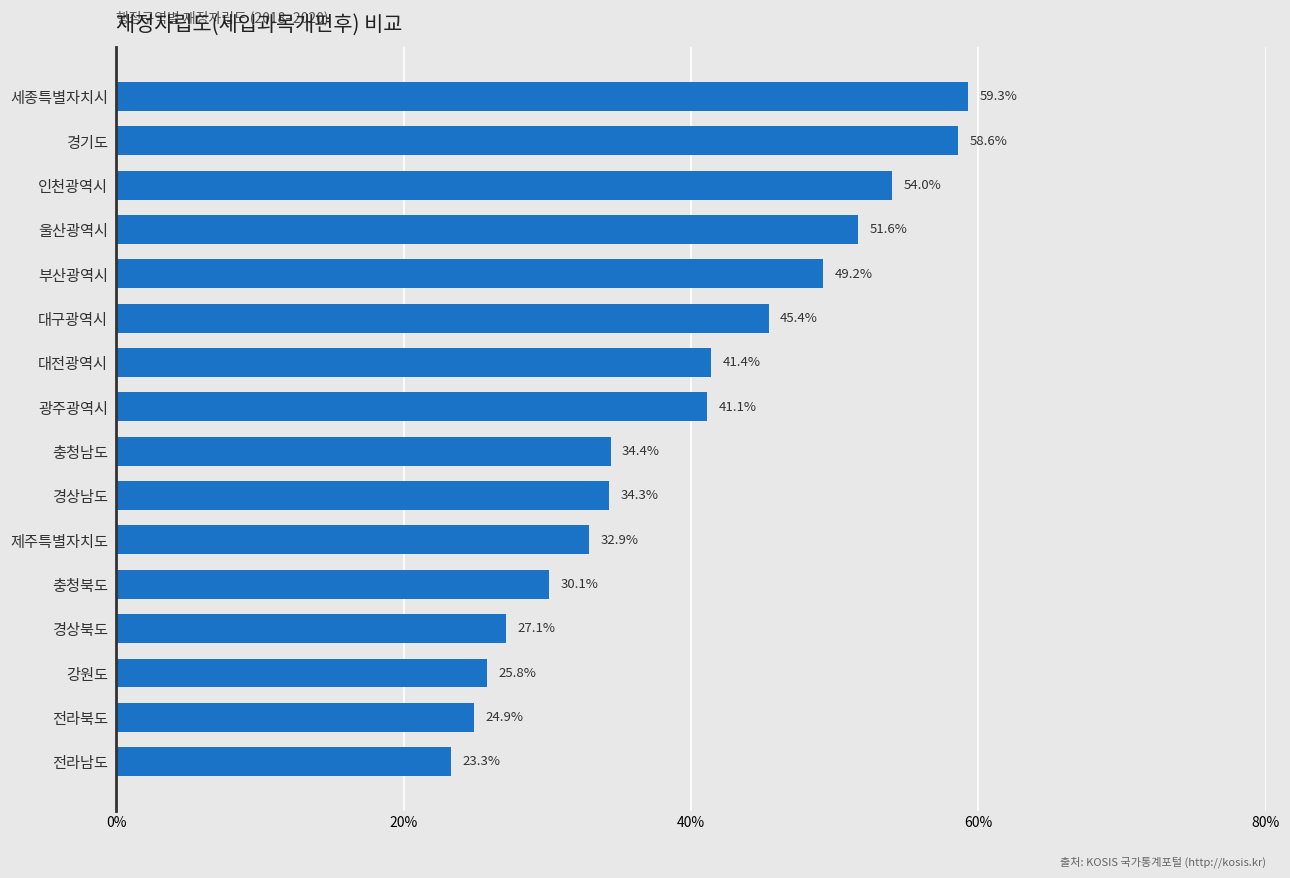

Reading bottom to top, transcribe all the data shown in this chart.

전라남도=23.3	전라북도=24.9	강원도=25.8	경상북도=27.1	충청북도=30.1	제주특별자치도=32.9	경상남도=34.3	충청남도=34.4	광주광역시=41.1	대전광역시=41.4	대구광역시=45.4	부산광역시=49.2	울산광역시=51.6	인천광역시=54.0	경기도=58.6	세종특별자치시=59.3